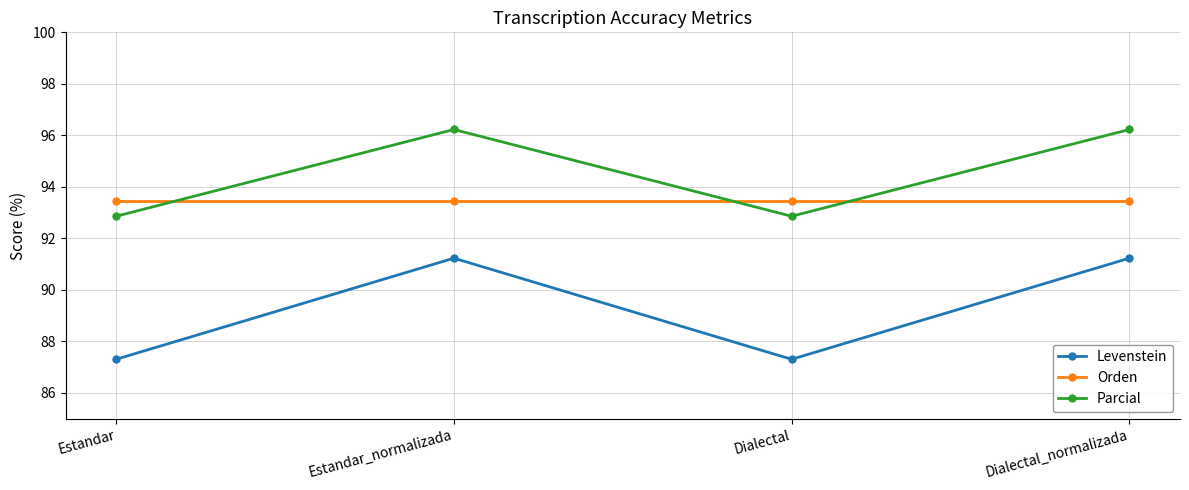

Does the chart display data point markers on the line(s)?

Yes